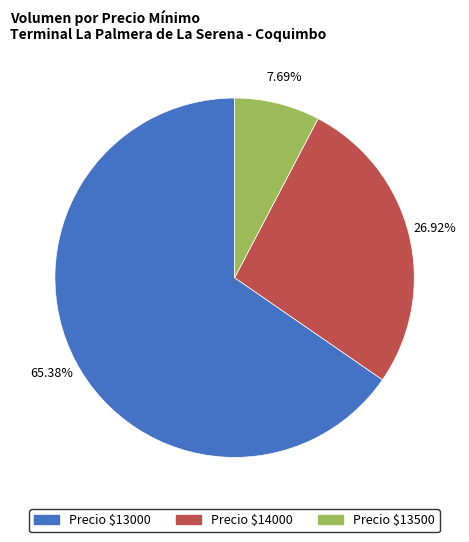

How many slices are in this pie chart?

3